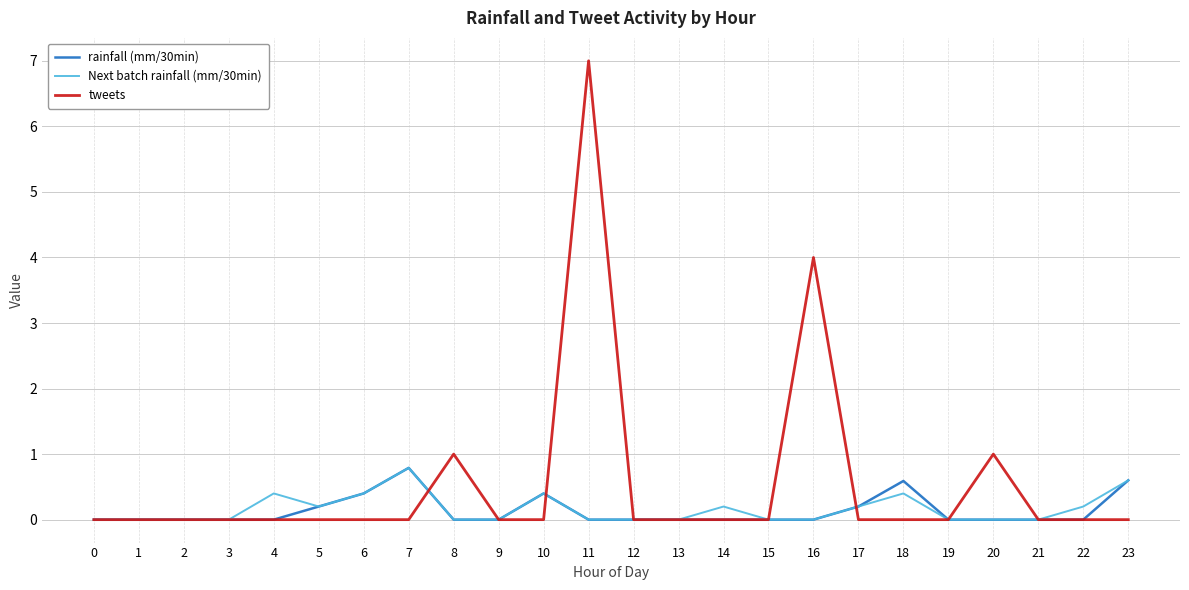

What is the average value of the Next batch rainfall (mm/30min) series?

0.2